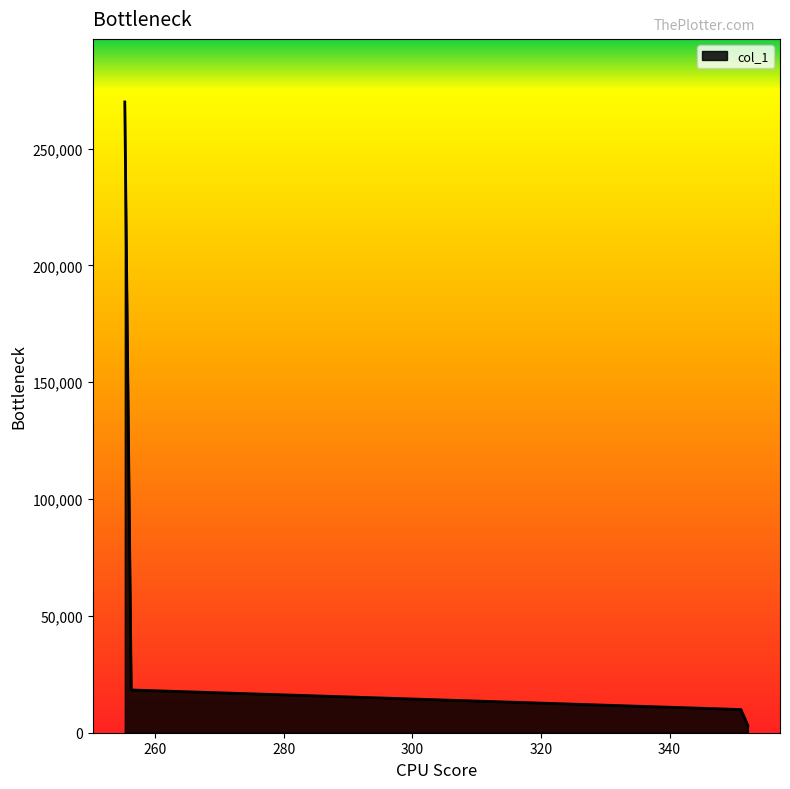

What is the difference between the second highest and second lowest values?

8374.5